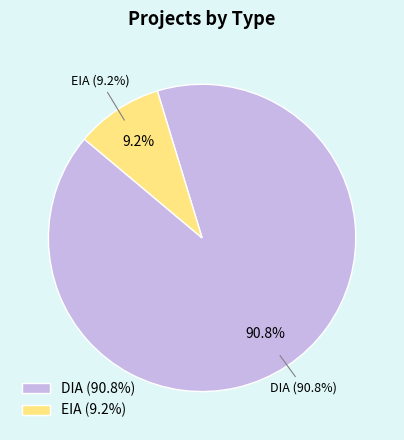

What is the ratio of the value at DIA to the value at EIA?

9.9